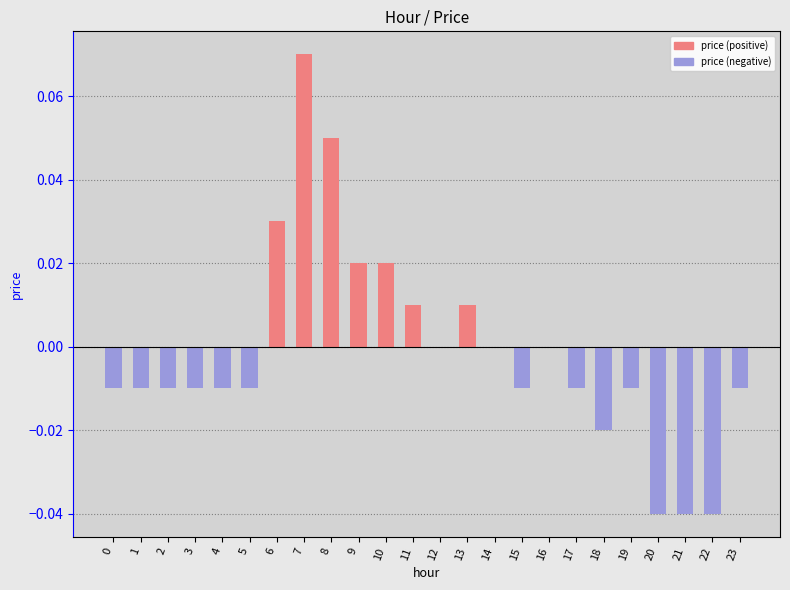

What are all the series names shown in the legend?

price (positive), price (negative)